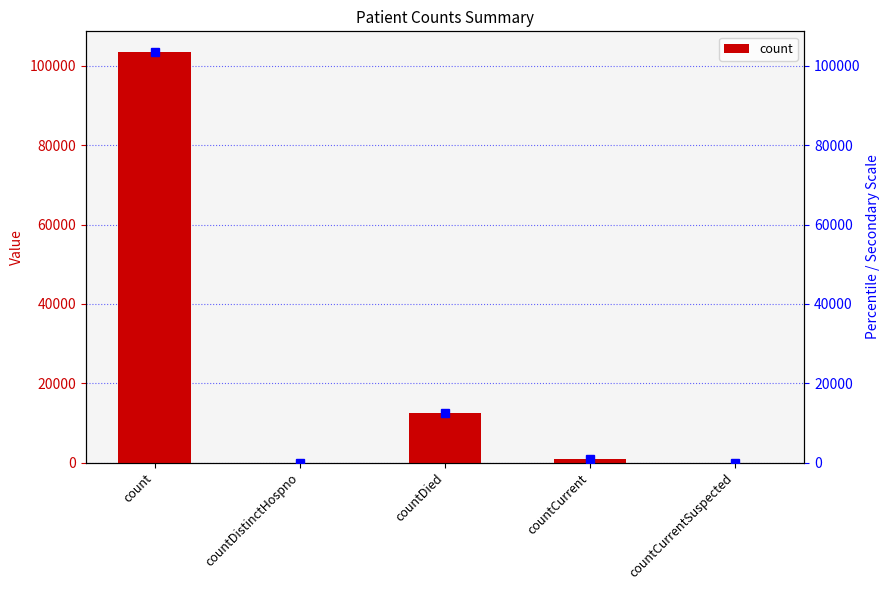

What is the sum of all values?

117036